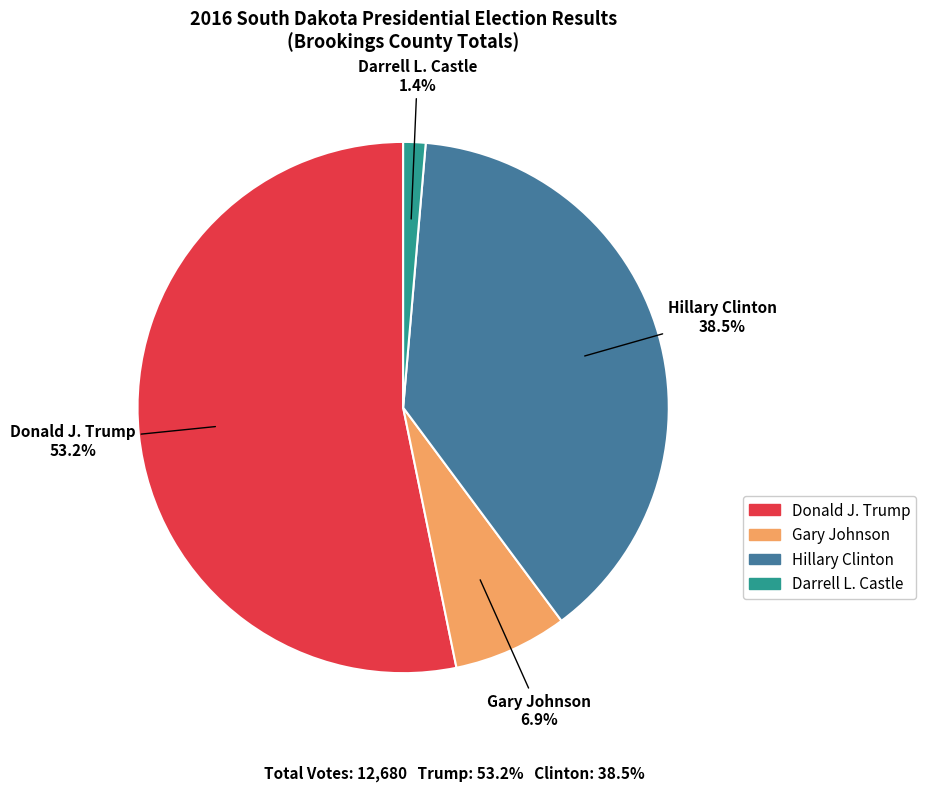

What percentage do Gary Johnson and Darrell L. Castle together represent?

8.3%